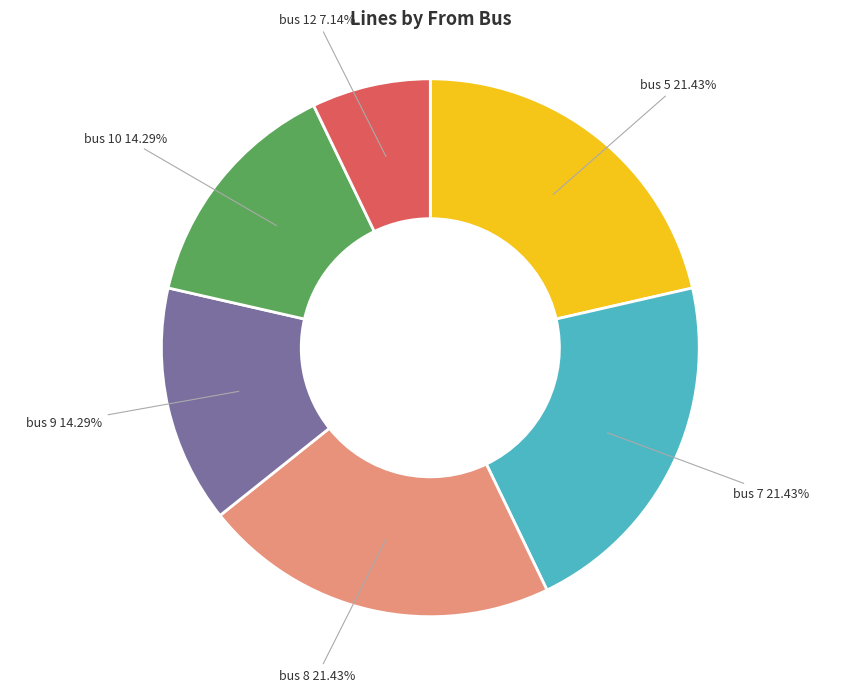

Is there any slice that represents more than half of the pie?

No